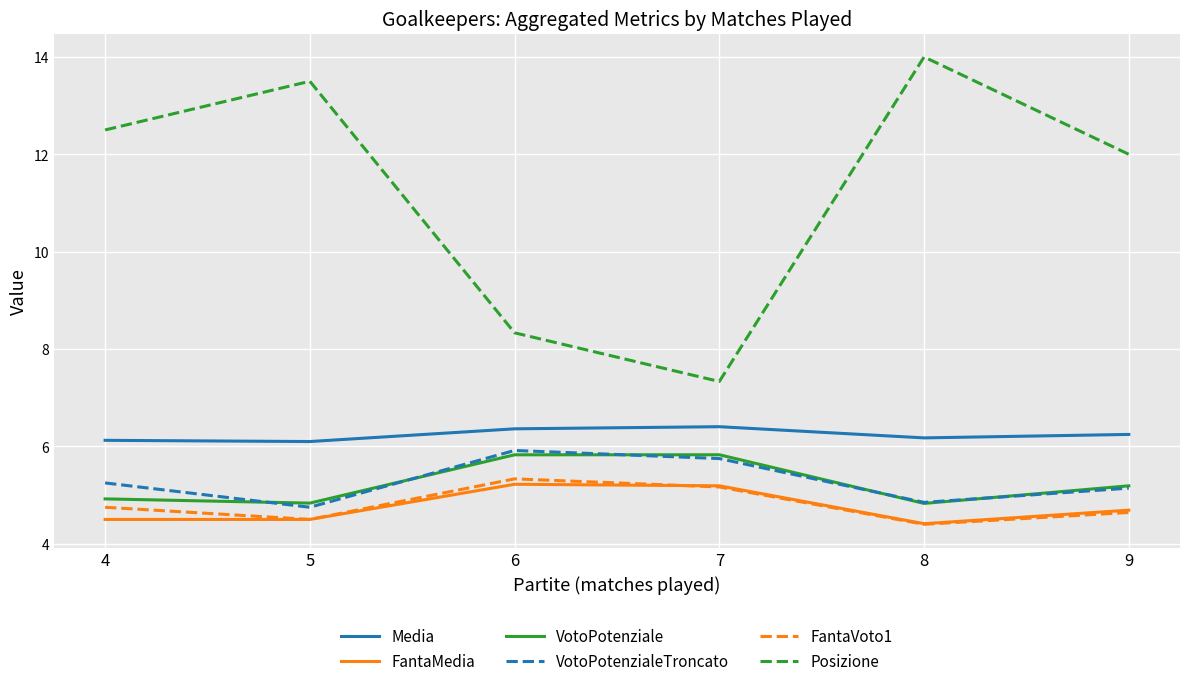

What is the sum of all VotoPotenzialeTroncato values?

31.7